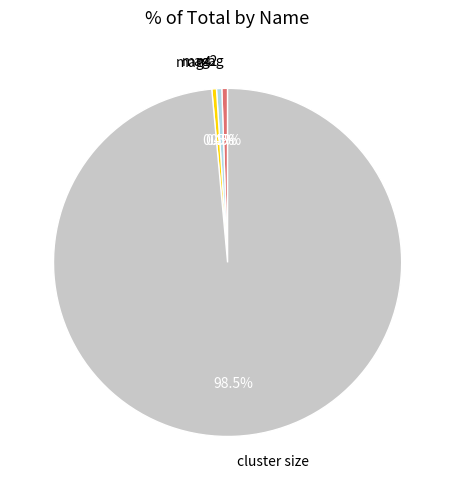

How many slices are in this pie chart?

4